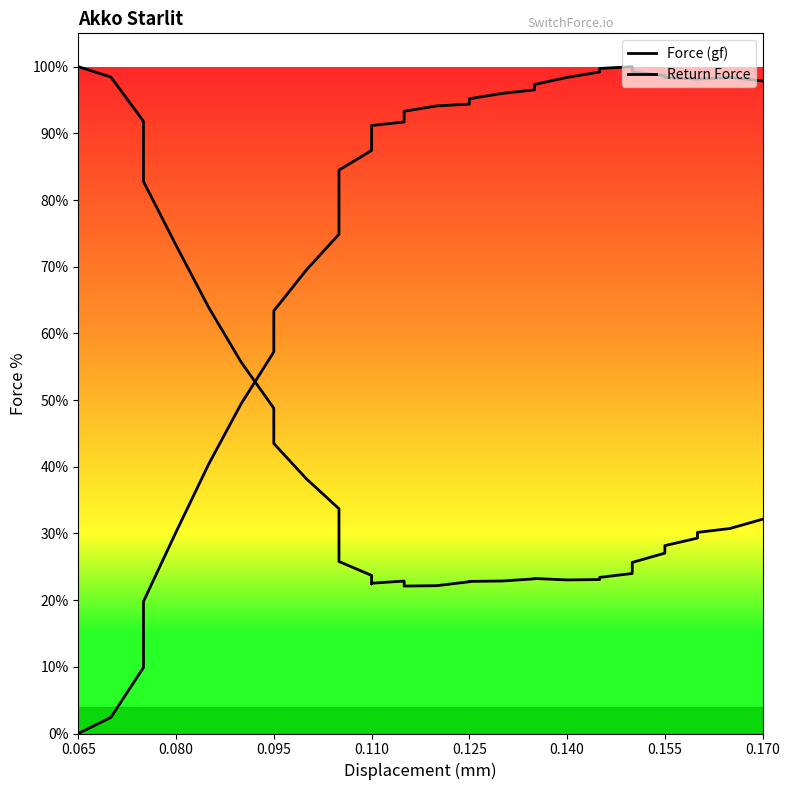

True or false: Return Force has a value of 14.3 at 23.

False